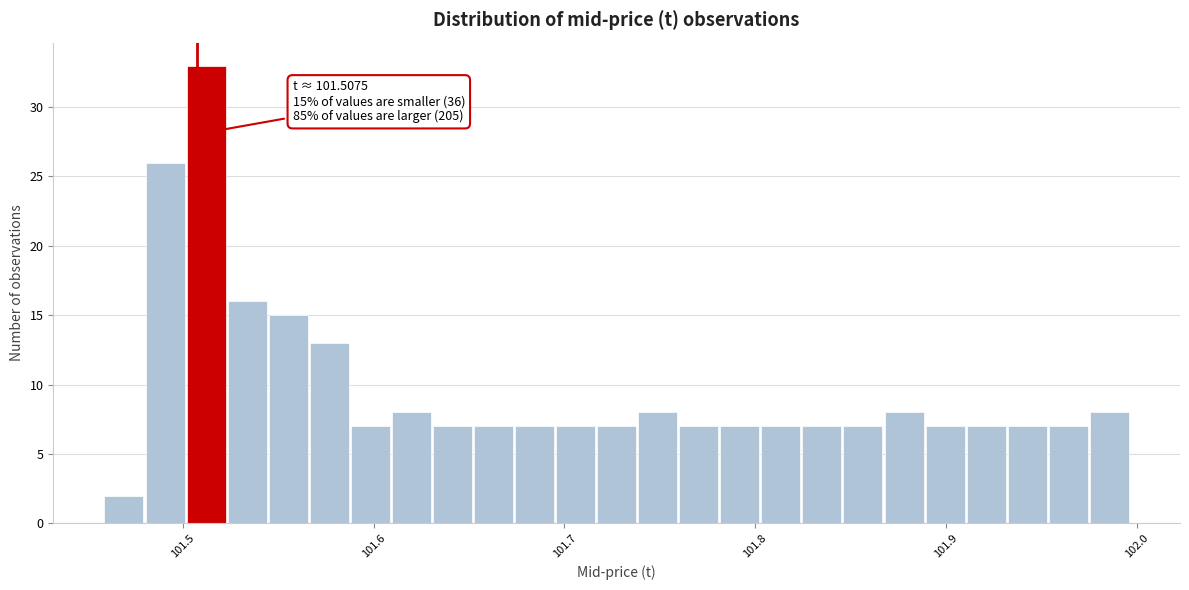

Around what value on the x-axis is the tallest bar? Give the approximate position of its centre, as read against the axis.

101.51